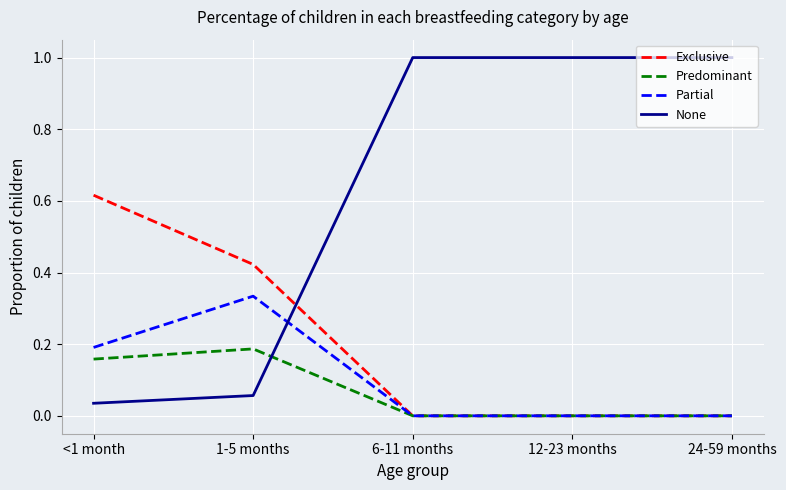

The Exclusive series shows 0.2 at 12-23 months. True or false?

False